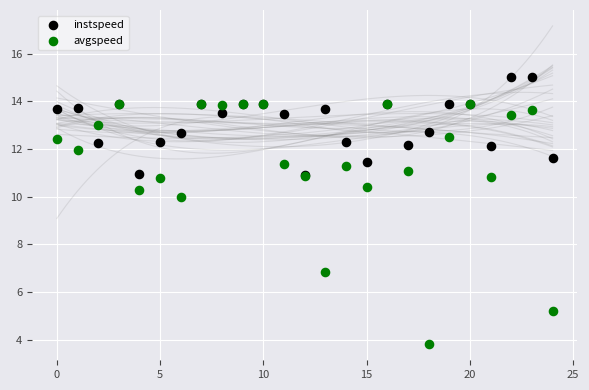

Which series has the largest Y range (max minus min)?

avgspeed